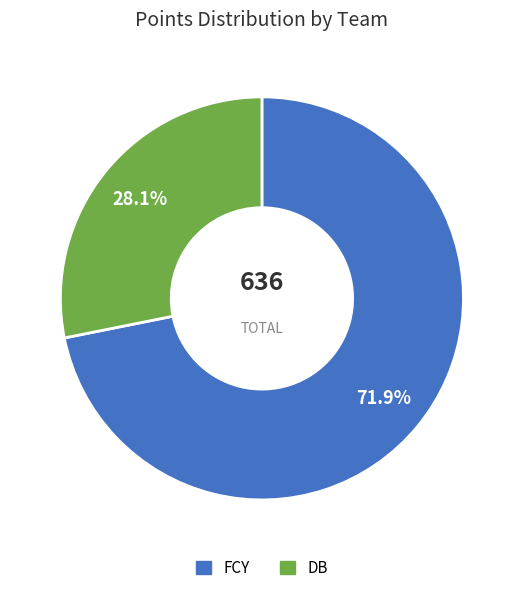

How many segments does this pie chart have?

2